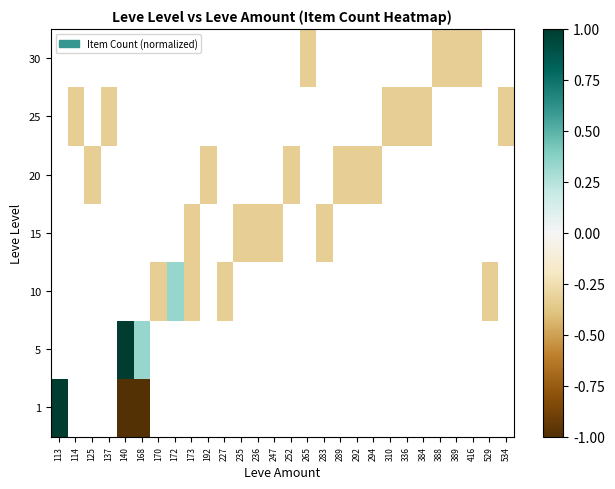

What is the smallest value displayed?

-1.0